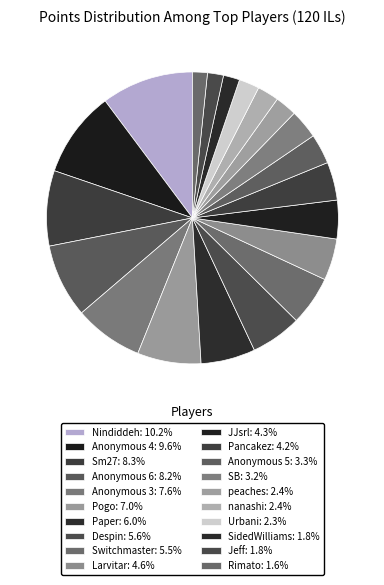

How many segments does this pie chart have?

20